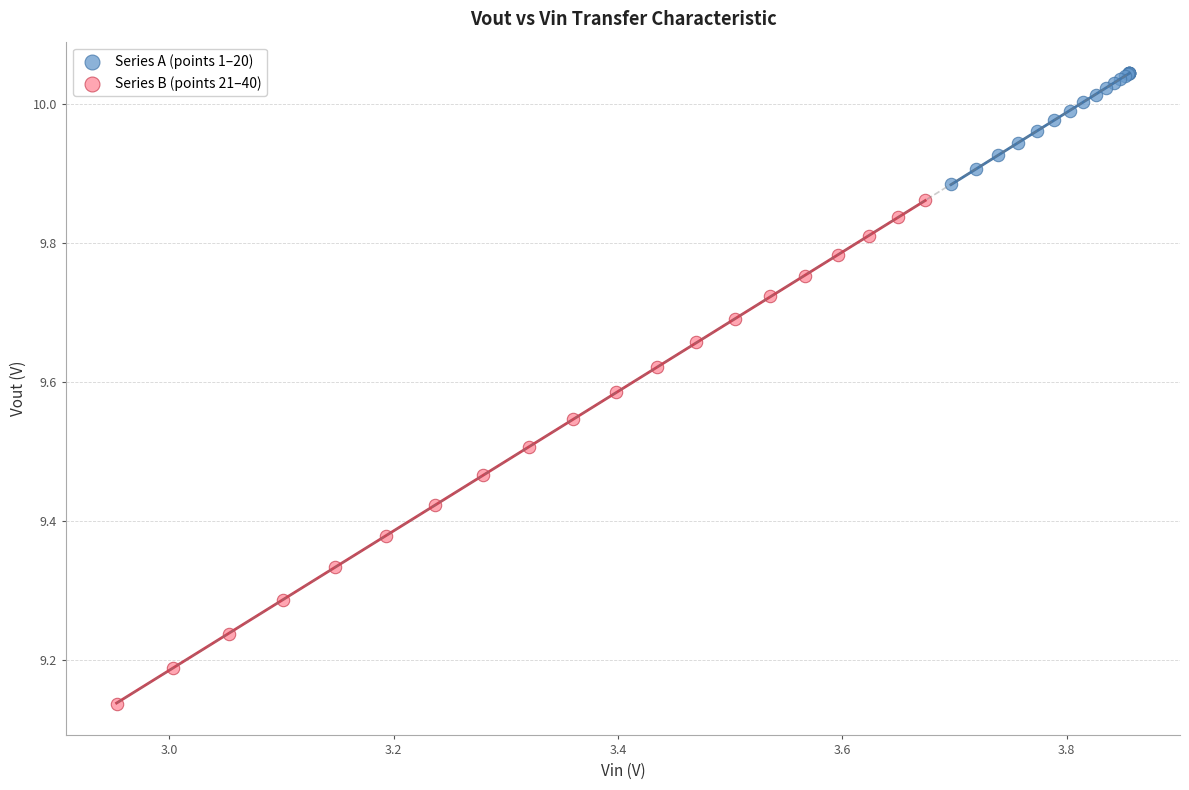

Which series contains the highest Y value?

Series A (points 1–20)